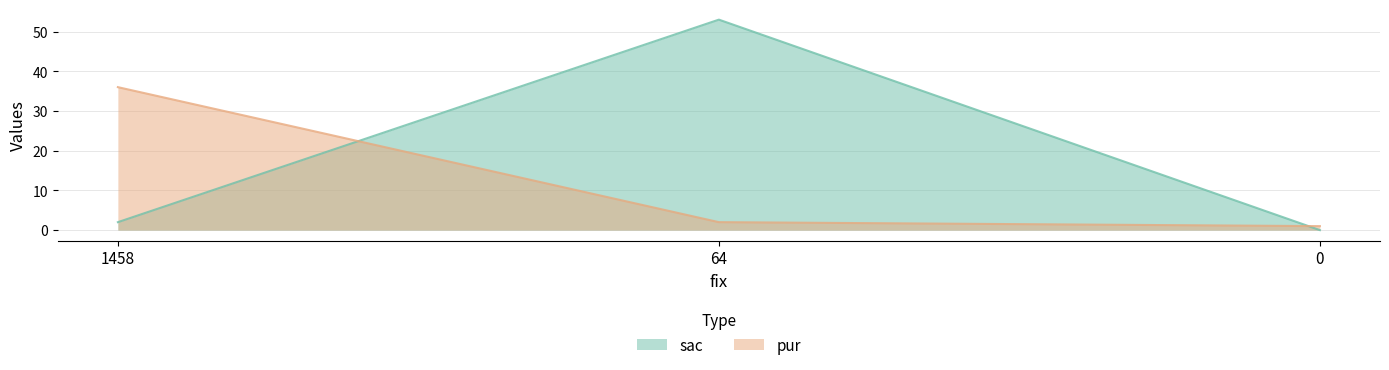

What is the difference between the maximum and minimum values in the pur series?

35